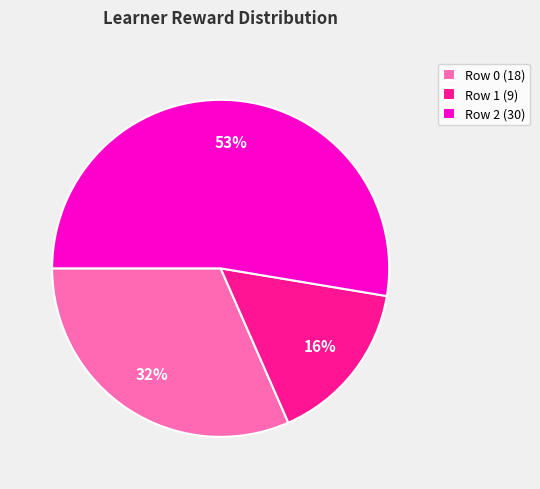

What is the smallest slice in the pie chart?

Row 1 (9)